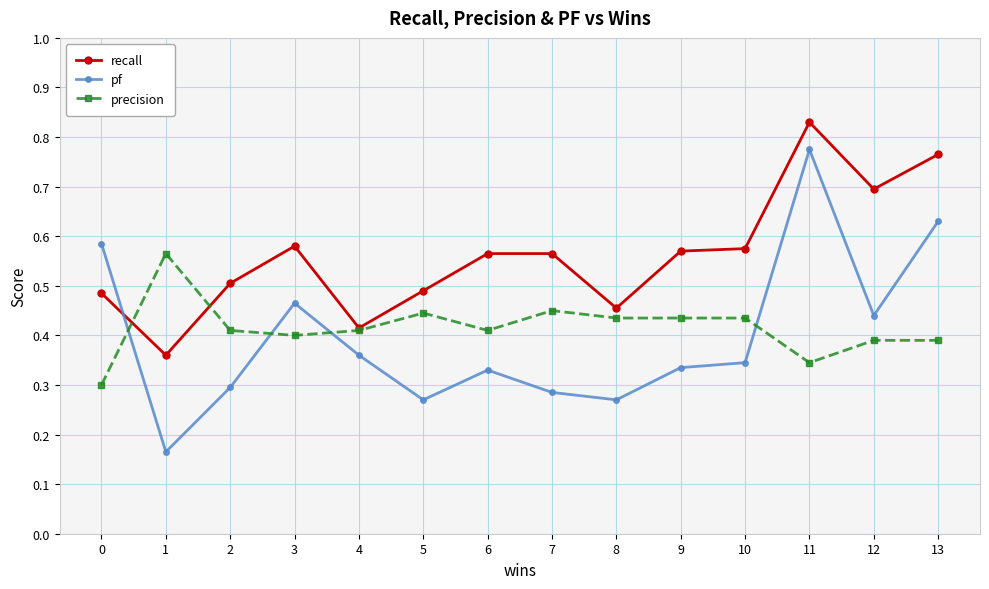

At which label does recall reach its peak?

11